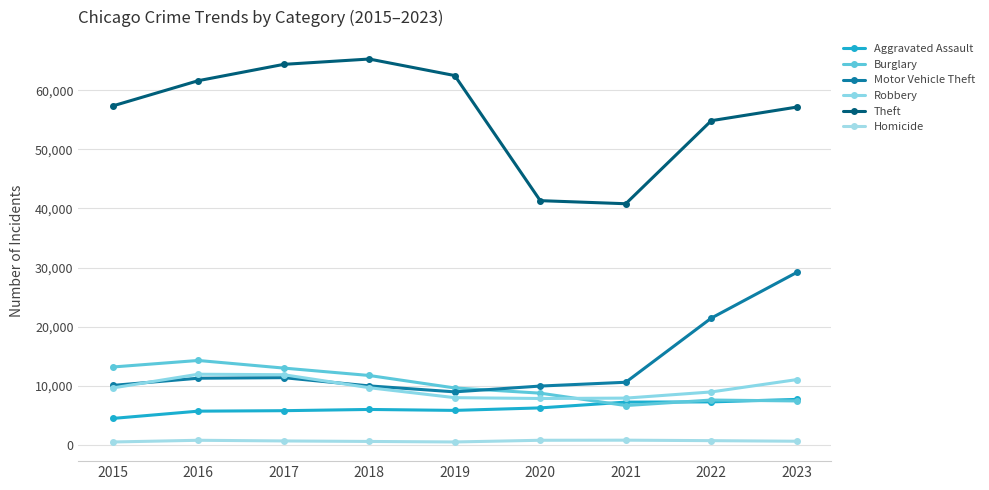

Reading left to right, extract all data points from this chart.

Aggravated Assault: 2015=4480	2016=5712	2017=5793	2018=6001	2019=5841	2020=6264	2021=7242	2022=7280	2023=7700
Burglary: 2015=13184	2016=14289	2017=13001	2018=11747	2019=9638	2020=8758	2021=6662	2022=7594	2023=7439
Motor Vehicle Theft: 2015=10068	2016=11286	2017=11380	2018=9985	2019=8977	2020=9959	2021=10602	2022=21456	2023=29187
Robbery: 2015=9638	2016=11960	2017=11880	2018=9681	2019=7995	2020=7855	2021=7918	2022=8964	2023=11051
Theft: 2015=57350	2016=61622	2017=64386	2018=65288	2019=62493	2020=41327	2021=40806	2022=54856	2023=57157
Homicide: 2015=496	2016=786	2017=672	2018=588	2019=499	2020=787	2021=804	2022=721	2023=624